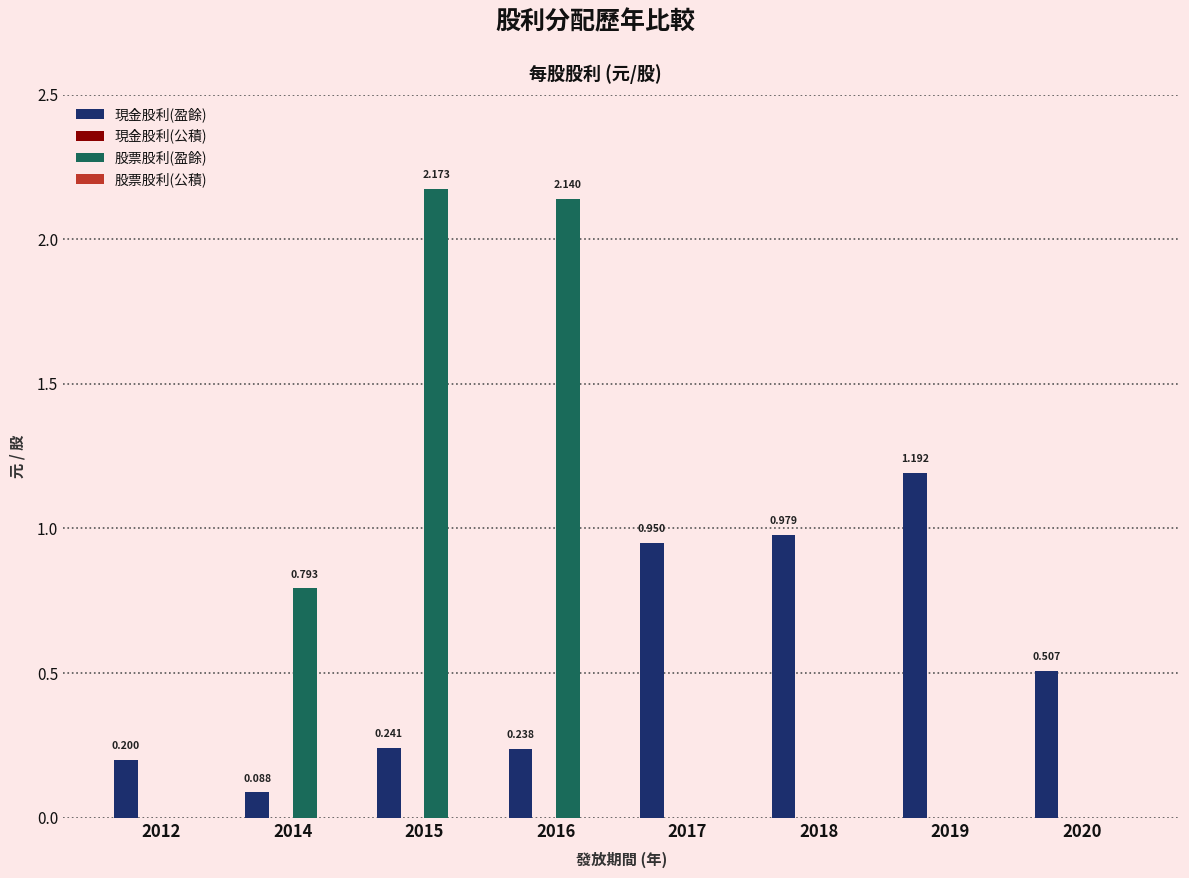

Which series changed the most between 2012 and 2016?

股票股利(盈餘)